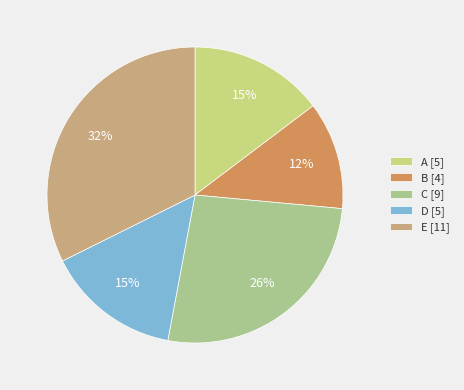

How many slices are in this pie chart?

5